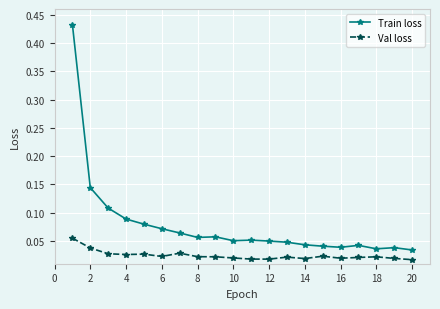

List the series in order of their overall mean, highest first.

Train loss, Val loss